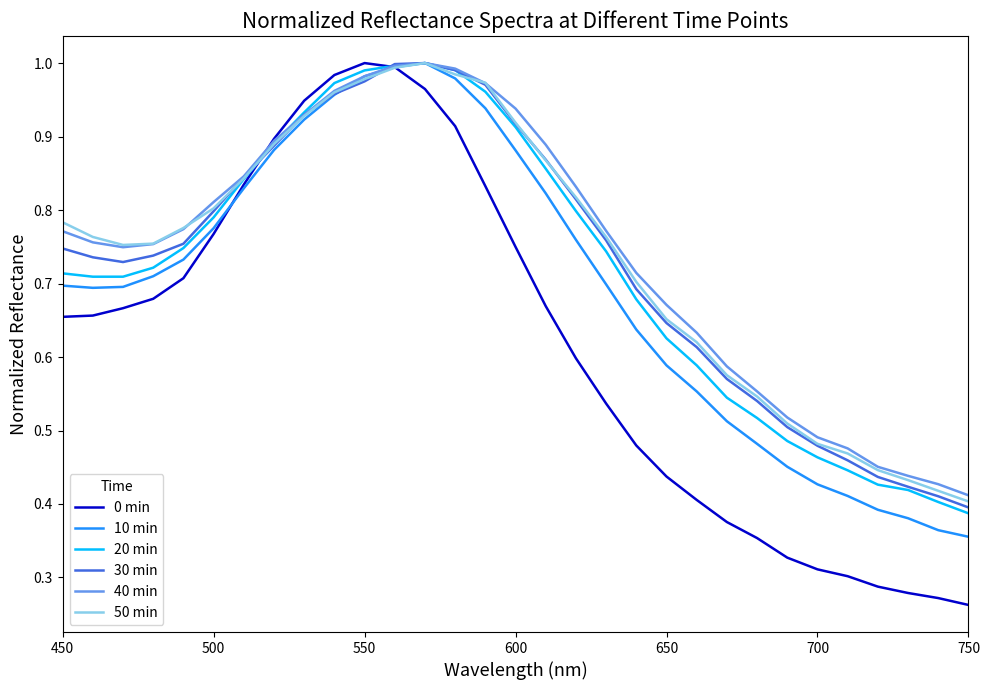

Which series has the widest spread of values?

0 min